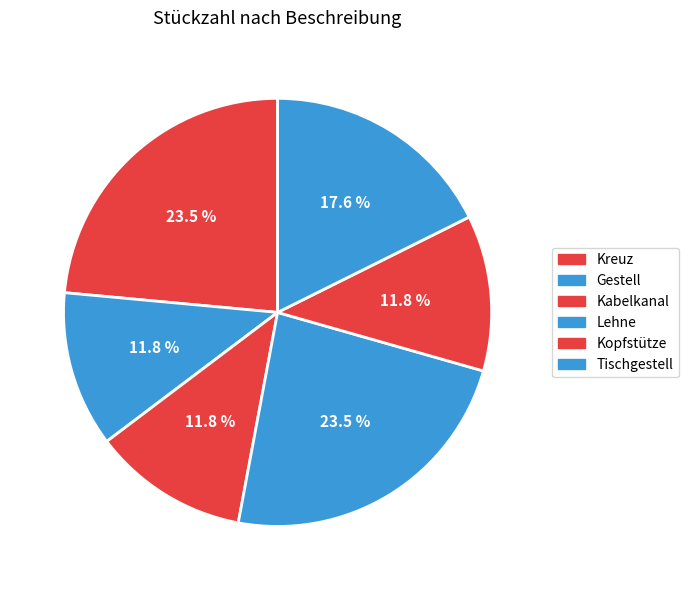

How many segments does this pie chart have?

6